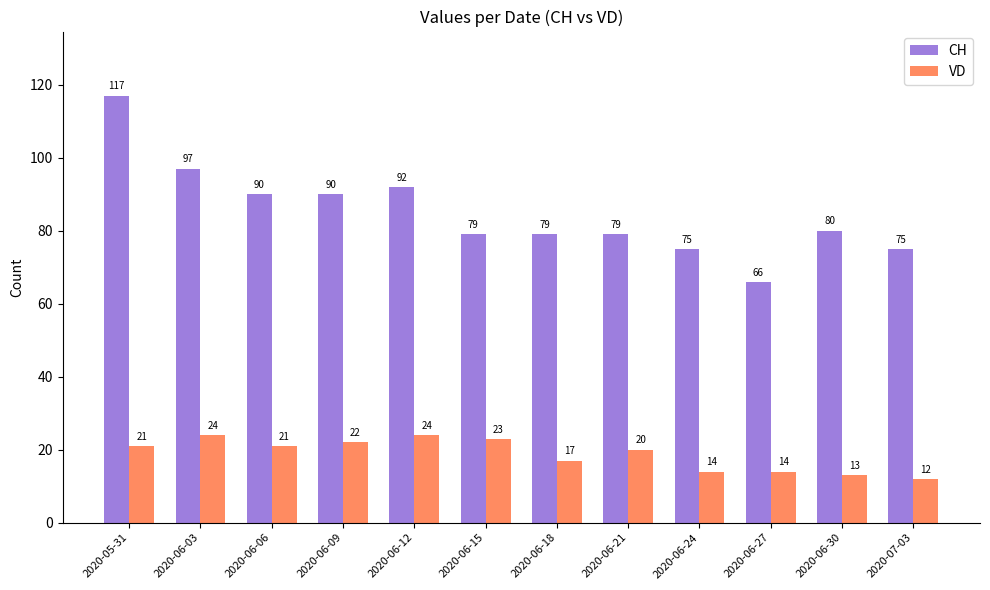

How many data points in VD are less than 21?

6